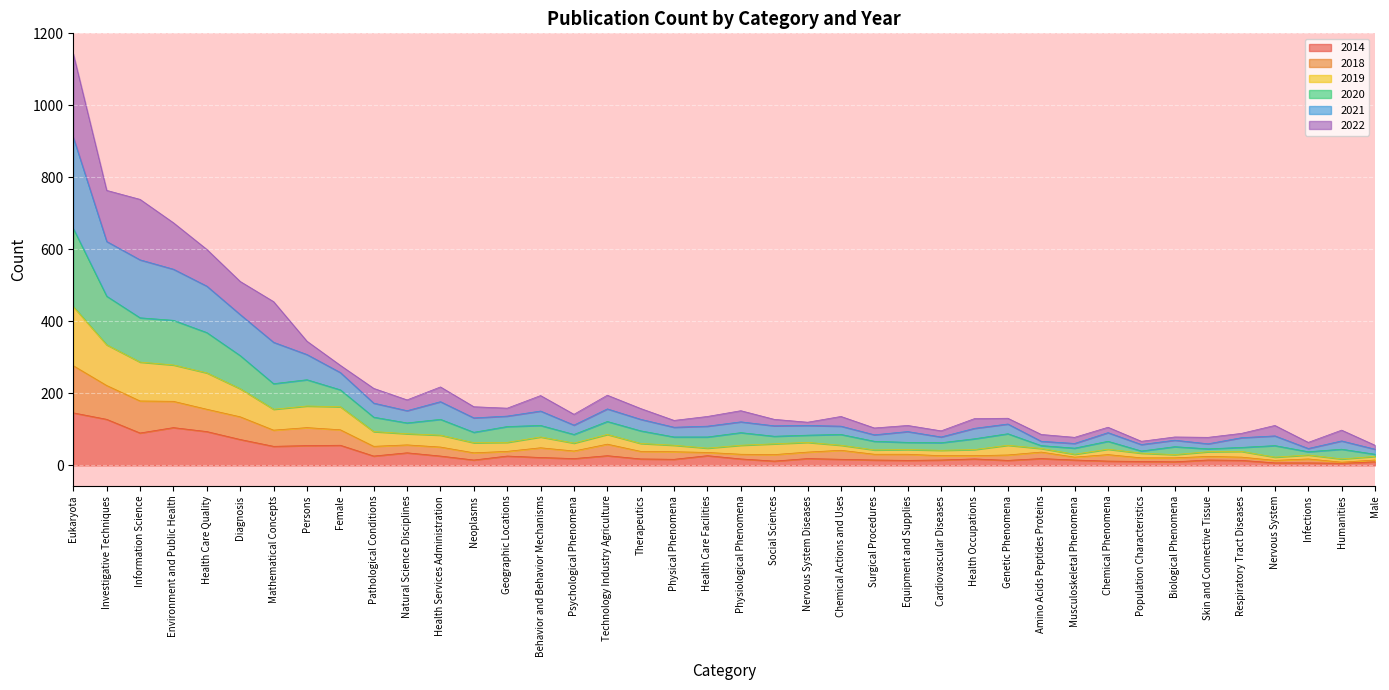

True or false: 2018 has a value of 15 at Genetic Phenomena.

False